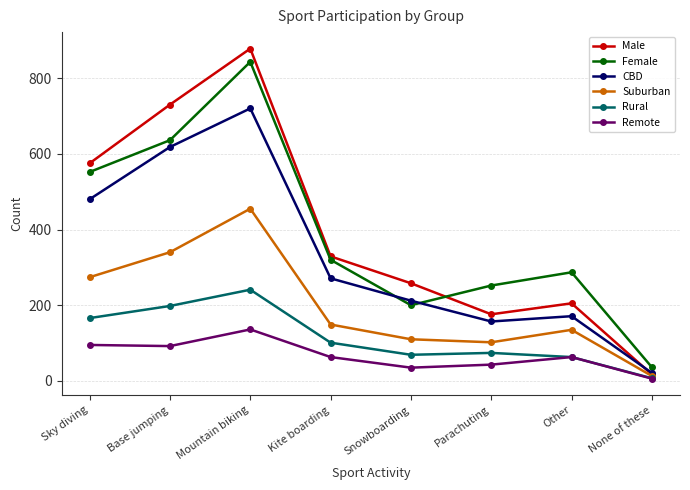

At which category is the sum across all series the highest?

Mountain biking